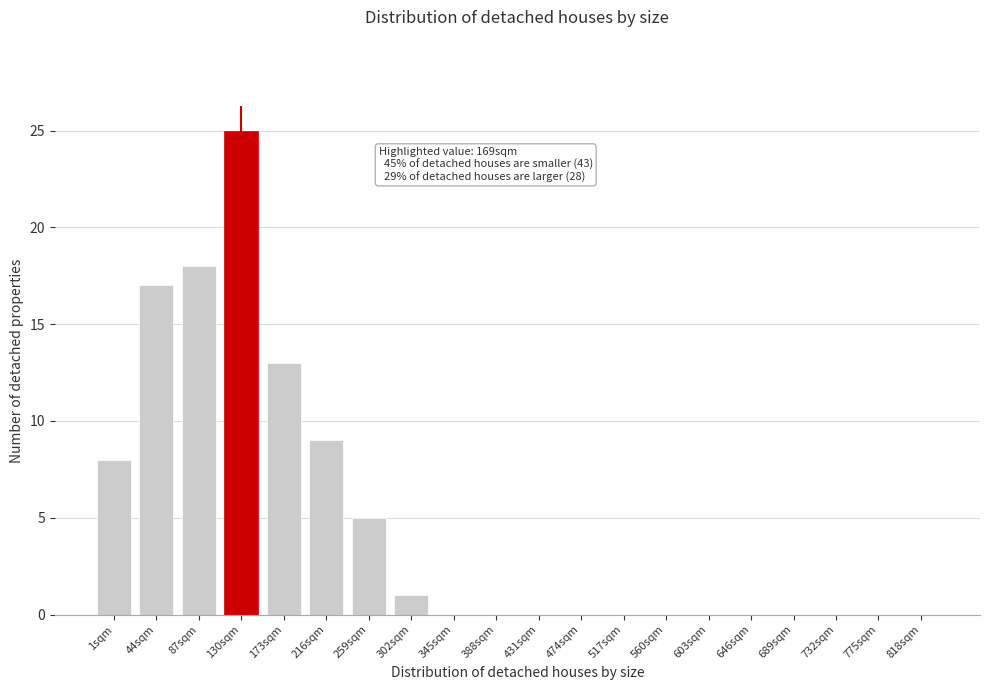

Reading left to right, what are all the values shown in this chart?

1sqm=8	44sqm=17	87sqm=18	130sqm=25	173sqm=13	216sqm=9	259sqm=5	302sqm=1	345sqm=0	388sqm=0	431sqm=0	474sqm=0	517sqm=0	560sqm=0	603sqm=0	646sqm=0	689sqm=0	732sqm=0	775sqm=0	818sqm=0